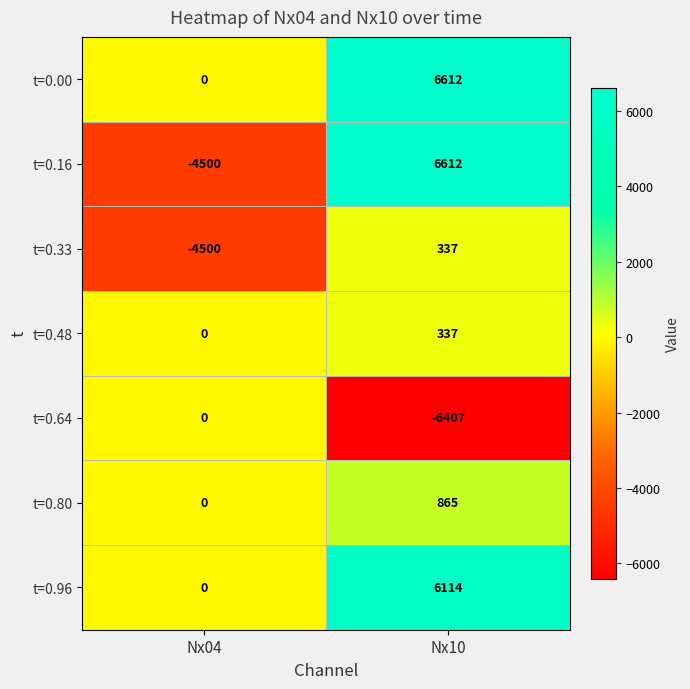

Between Nx04 and Nx10, which series saw the biggest shift?

t=0.16